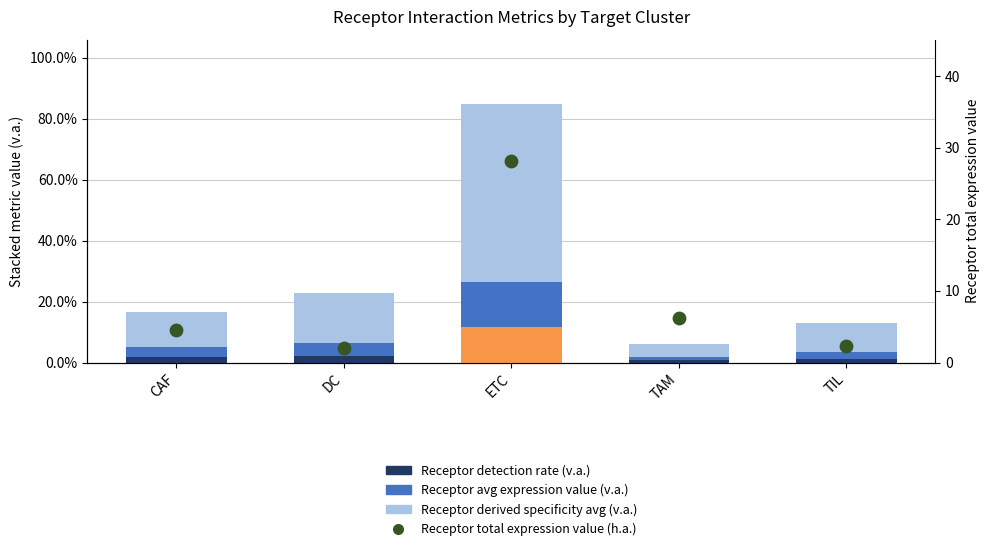

At how many categories does at least one series exceed 25?

1